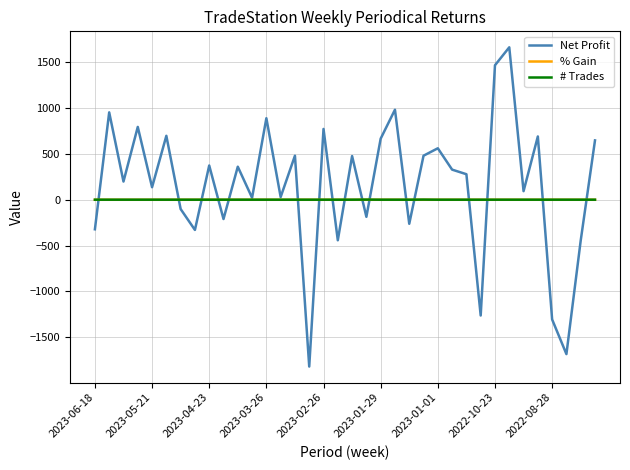

After their last crossing, which series has the higher values: Net Profit or # Trades?

Net Profit